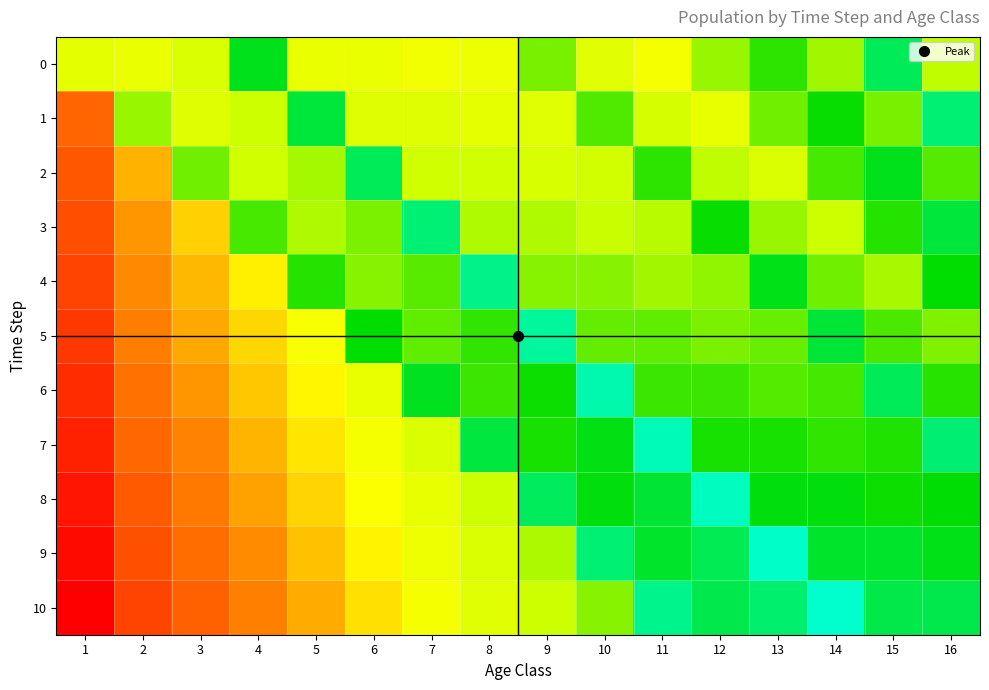

Reading left to right, what are all the values shown in this chart?

0: 1=4.1	2=4.3	3=3.9	4=1.6	5=4.3	6=4.3	7=4.5	8=4.4	9=2.8	10=4.1	11=4.6	12=3.1	13=2.2	14=3.2	15=1.1	16=3.4
1: 1=6.7	2=3.1	3=4.0	4=3.5	5=1.3	6=4.0	7=4.0	8=4.2	9=4.0	10=2.5	11=3.8	12=4.2	13=2.8	14=1.9	15=2.9	16=0.9
2: 1=7.0	2=5.6	3=2.8	4=3.6	5=3.2	6=1.1	7=3.6	8=3.6	9=3.8	10=3.7	11=2.2	12=3.4	13=3.9	14=2.5	15=1.6	16=2.5
3: 1=7.2	2=5.9	3=5.3	4=2.5	5=3.3	6=2.9	7=0.9	8=3.3	9=3.3	10=3.5	11=3.4	12=1.9	13=3.1	14=3.6	15=2.1	16=1.4
4: 1=7.4	2=6.1	3=5.6	4=5.0	5=2.1	6=3.0	7=2.6	8=0.7	9=3.0	10=3.0	11=3.2	12=3.0	13=1.6	14=2.8	15=3.2	16=1.8
5: 1=7.6	2=6.3	3=5.7	4=5.2	5=4.6	6=1.9	7=2.7	8=2.2	9=0.5	10=2.7	11=2.7	12=2.9	13=2.7	14=1.4	15=2.5	16=2.9
6: 1=7.8	2=6.5	3=5.9	4=5.4	5=4.9	6=4.3	7=1.6	8=2.3	9=1.9	10=0.4	11=2.3	12=2.3	13=2.5	14=2.4	15=1.1	16=2.2
7: 1=8.0	2=6.7	3=6.2	4=5.6	5=5.1	6=4.6	7=4.0	8=1.3	9=2.0	10=1.7	11=0.3	12=2.0	13=2.0	14=2.2	15=2.1	16=0.9
8: 1=8.2	2=6.9	3=6.4	4=5.8	5=5.3	6=4.7	7=4.2	8=3.6	9=1.1	10=1.7	11=1.4	12=0.2	13=1.8	14=1.7	15=1.9	16=1.8
9: 1=8.4	2=7.1	3=6.6	4=6.0	5=5.5	6=4.9	7=4.4	8=3.9	9=3.3	10=0.9	11=1.5	12=1.1	13=0.2	14=1.5	15=1.5	16=1.6
10: 1=8.7	2=7.4	3=6.8	4=6.2	5=5.7	6=5.1	7=4.6	8=4.0	9=3.6	10=3.0	11=0.7	12=1.2	13=0.9	14=0.1	15=1.2	16=1.2